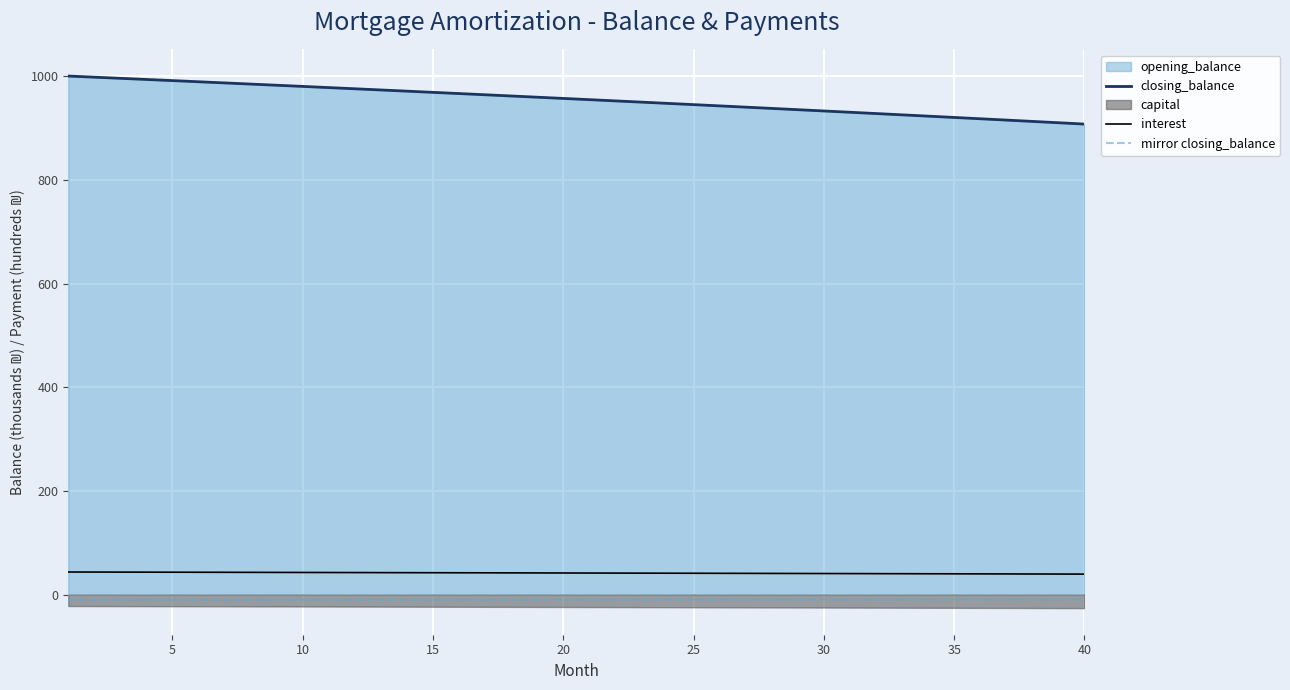

What is the lowest value of the interest series?

39.7